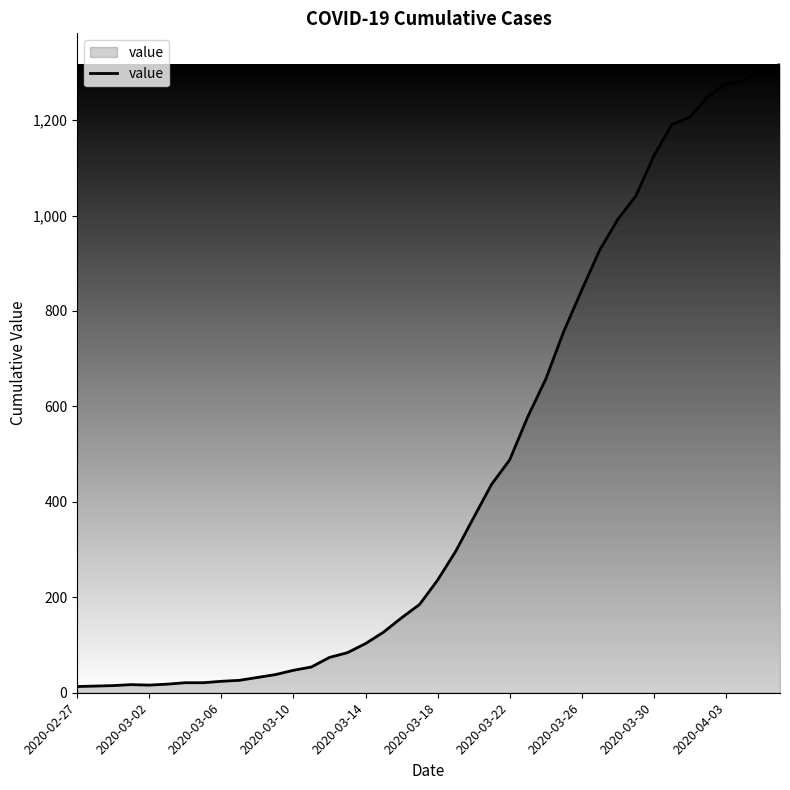

What is the difference between the maximum and minimum values?

1303